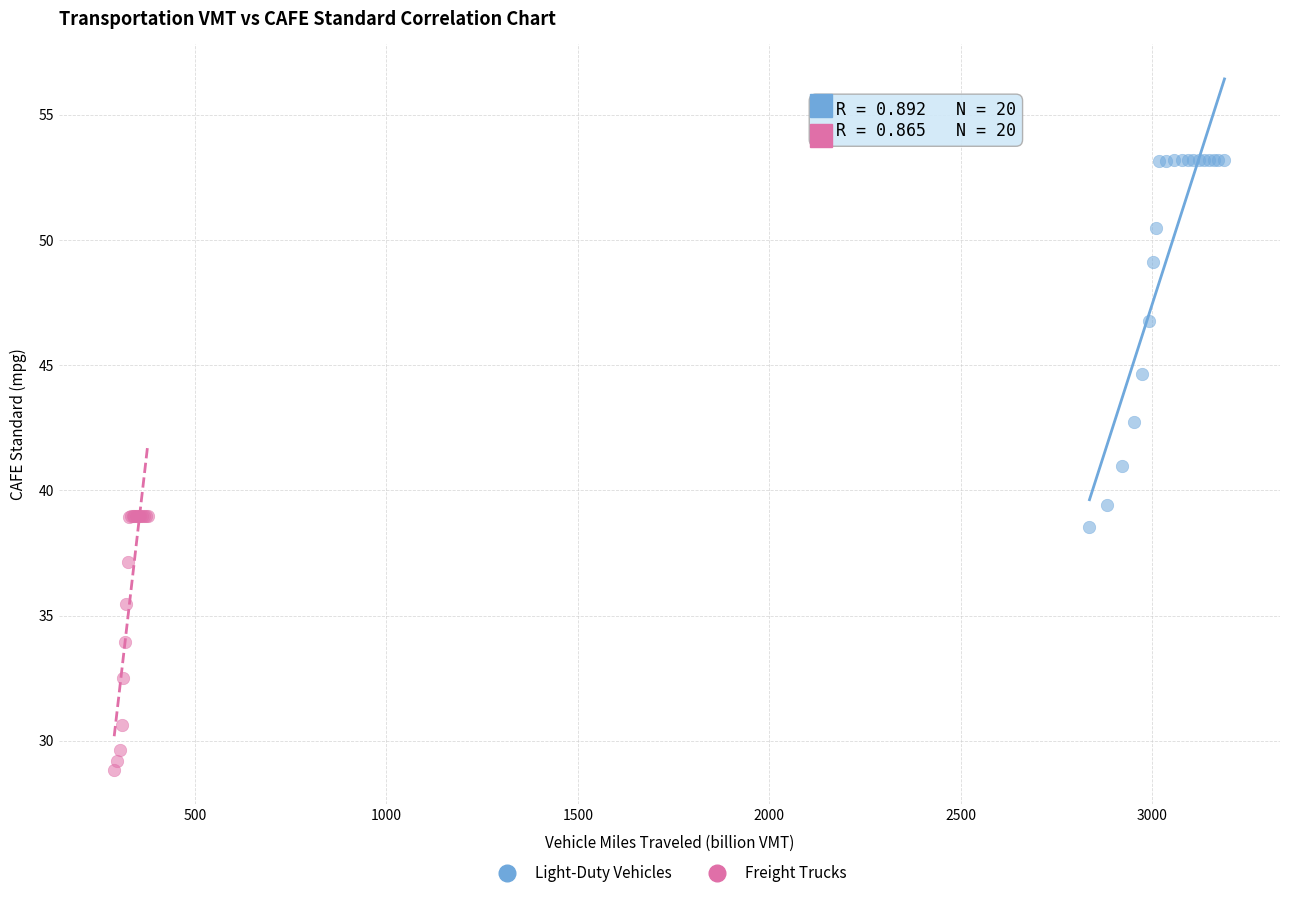

Which series contains the lowest Y value?

Freight Trucks